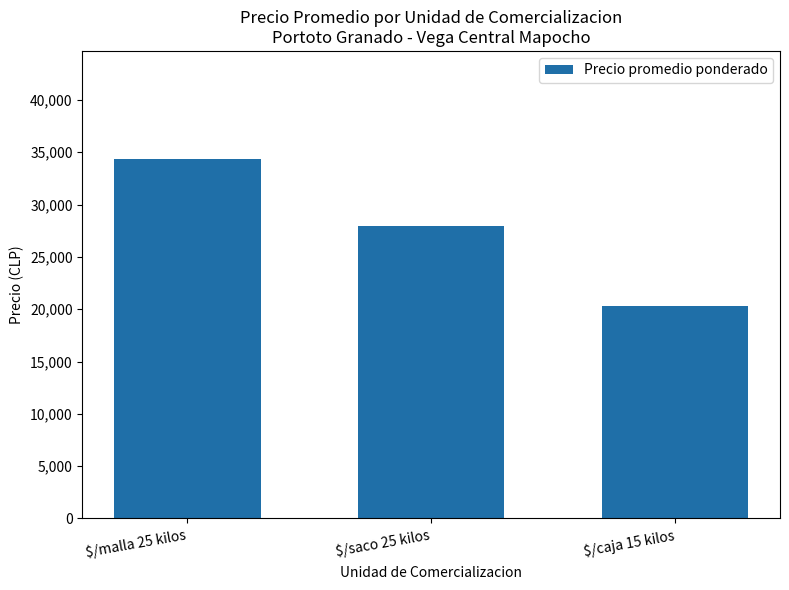

Reading left to right, extract all data points from this chart.

$/malla 25 kilos=34372	$/saco 25 kilos=27992	$/caja 15 kilos=20312